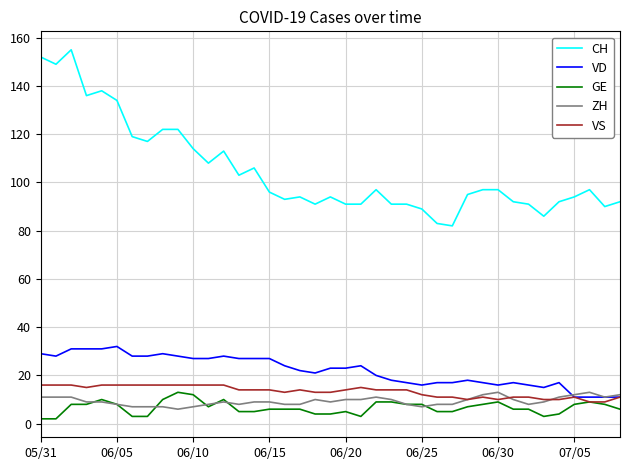

After their last crossing, which series has the higher values: ZH or GE?

ZH